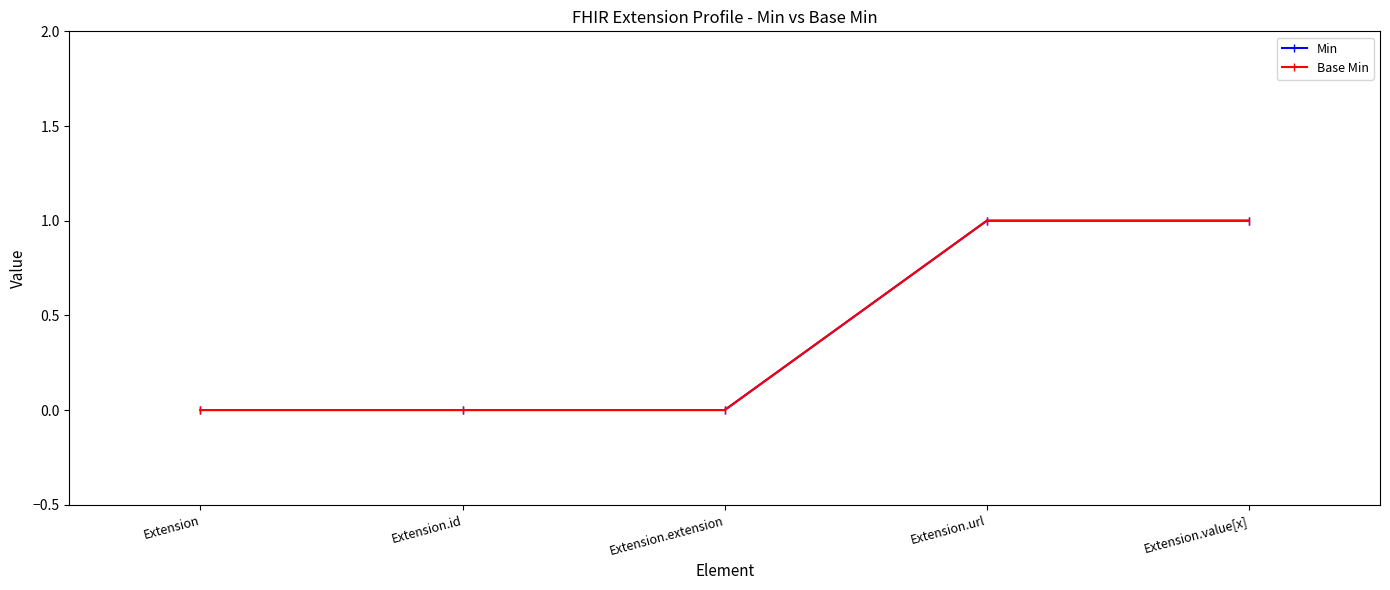

True or false: Min and Base Min intersect in this chart.

False